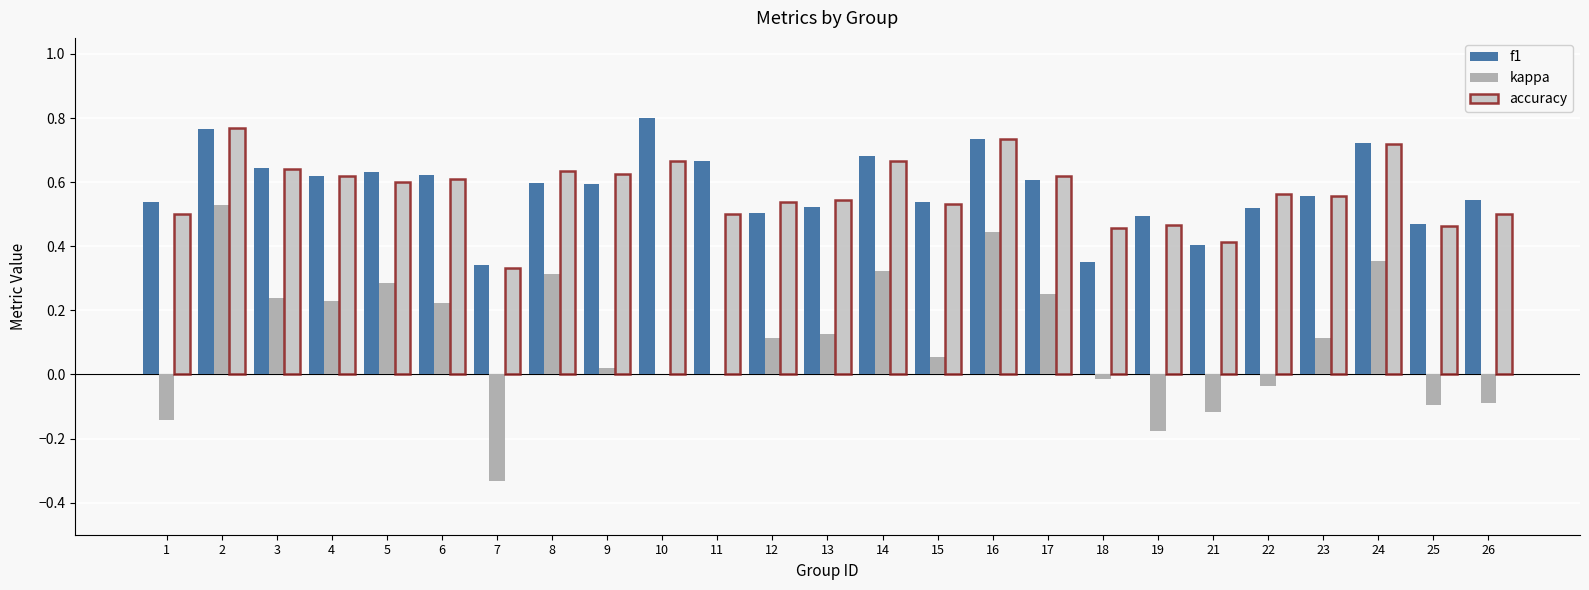

Is the value of f1 at 12 greater than the value of kappa at 6?

Yes